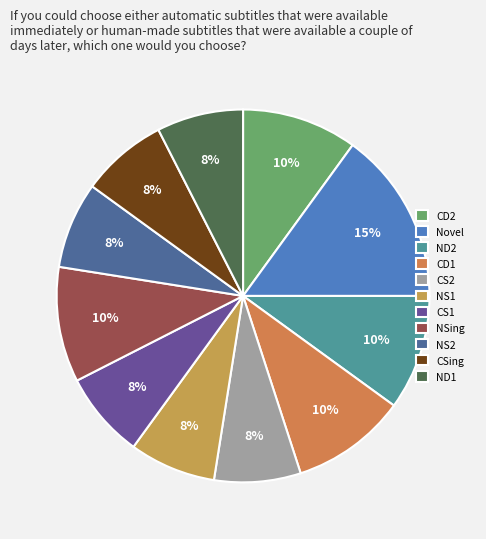

What is the largest slice in the pie chart?

Novel